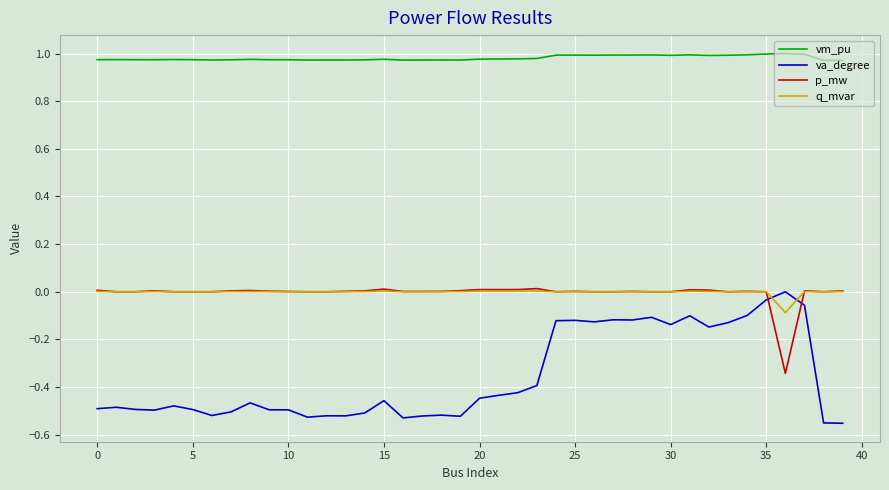

Which series has the widest spread of values?

va_degree